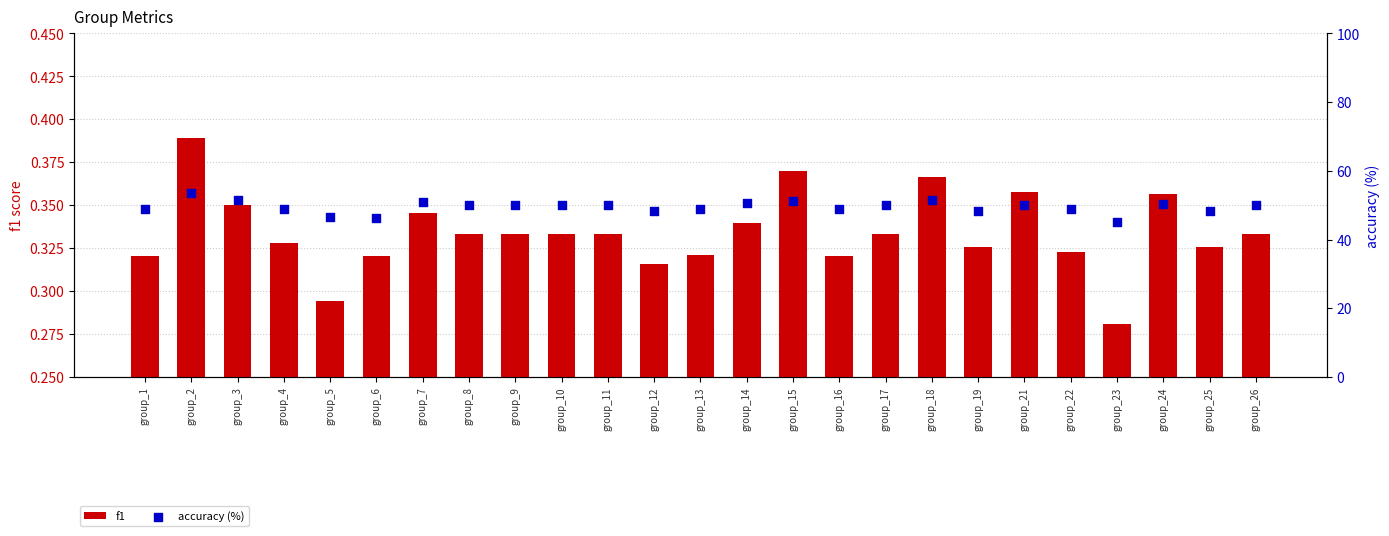

Which series has the largest total across all categories?

accuracy (%)